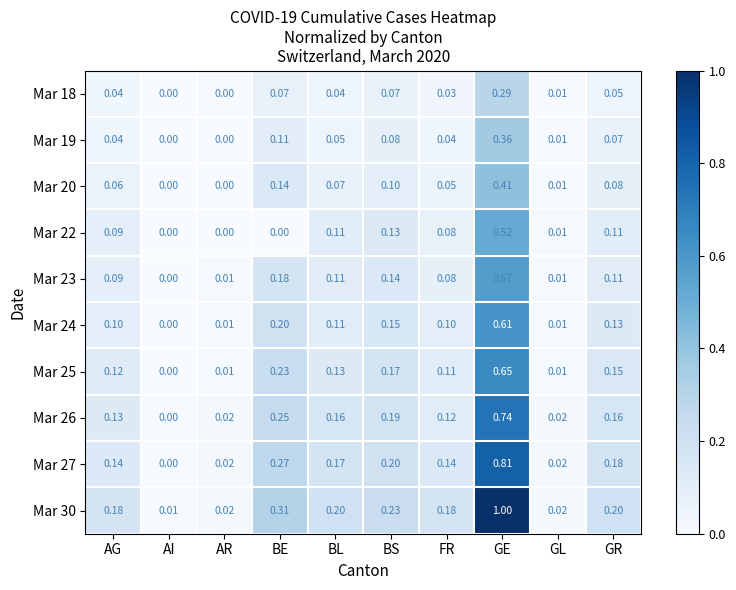

How many data points does each series have?

10